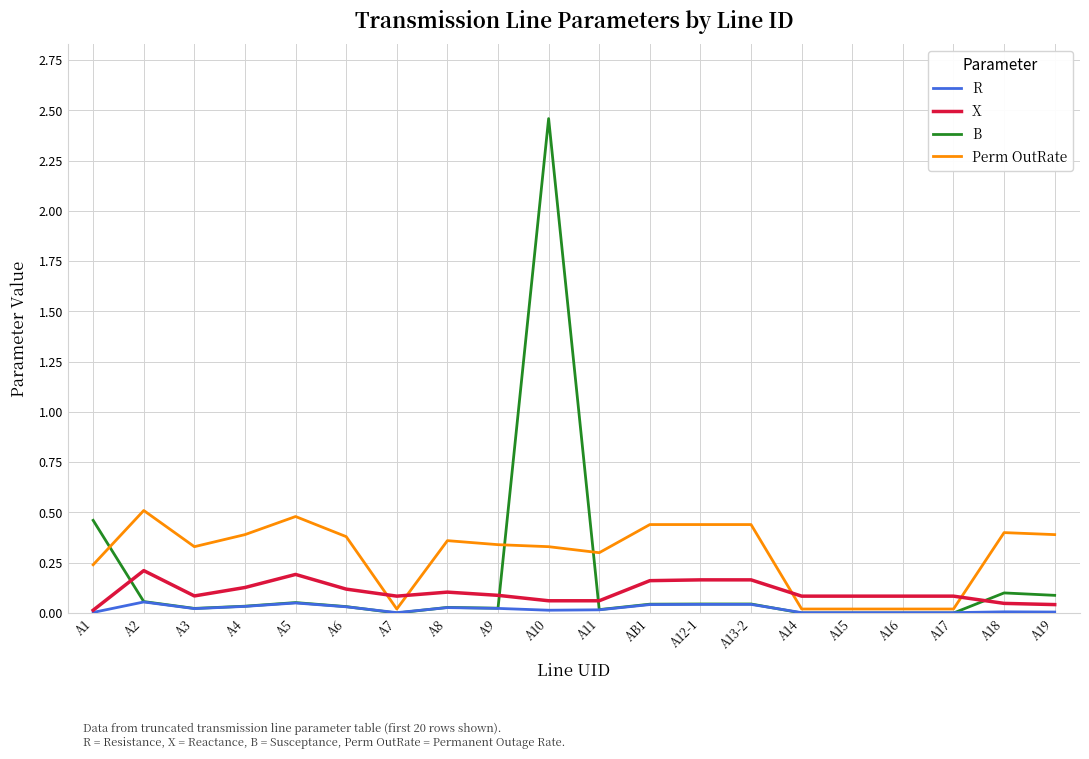

Is it true that X equals 0.1 at A11?

True